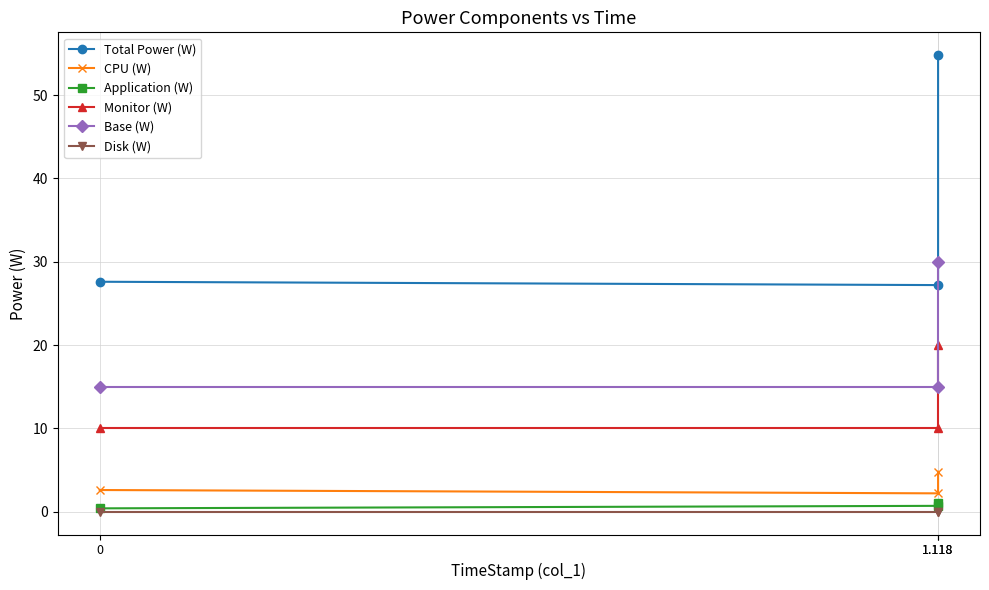

Rank the series by their maximum value, from highest to lowest.

Total Power (W), Base (W), Monitor (W), CPU (W), Application (W), Disk (W)